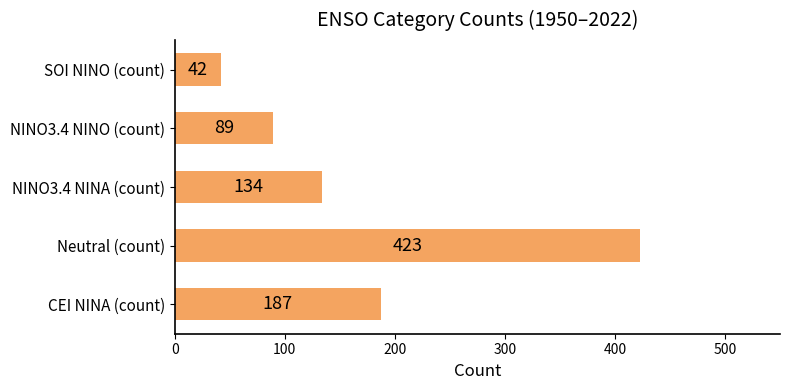

Read the value at NINO3.4 NINO (count), to the nearest 10.

90